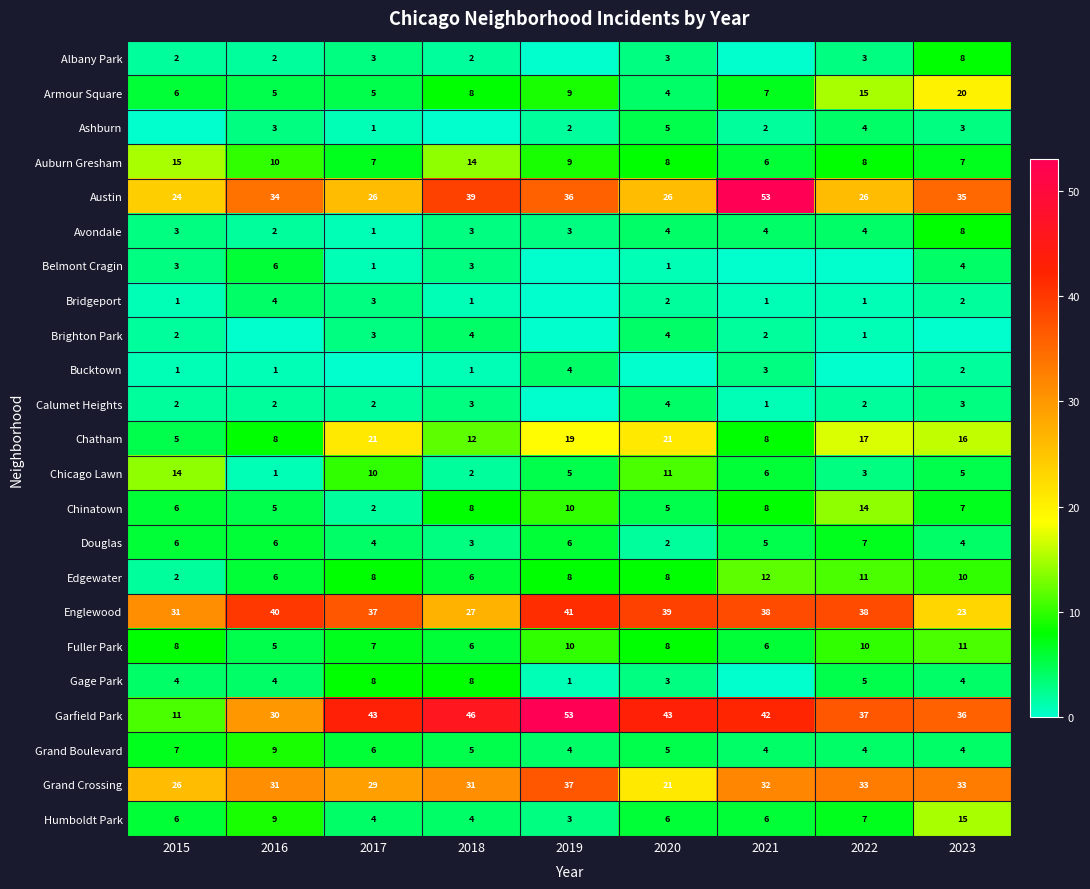

What is the lowest value of the Edgewater series?

2